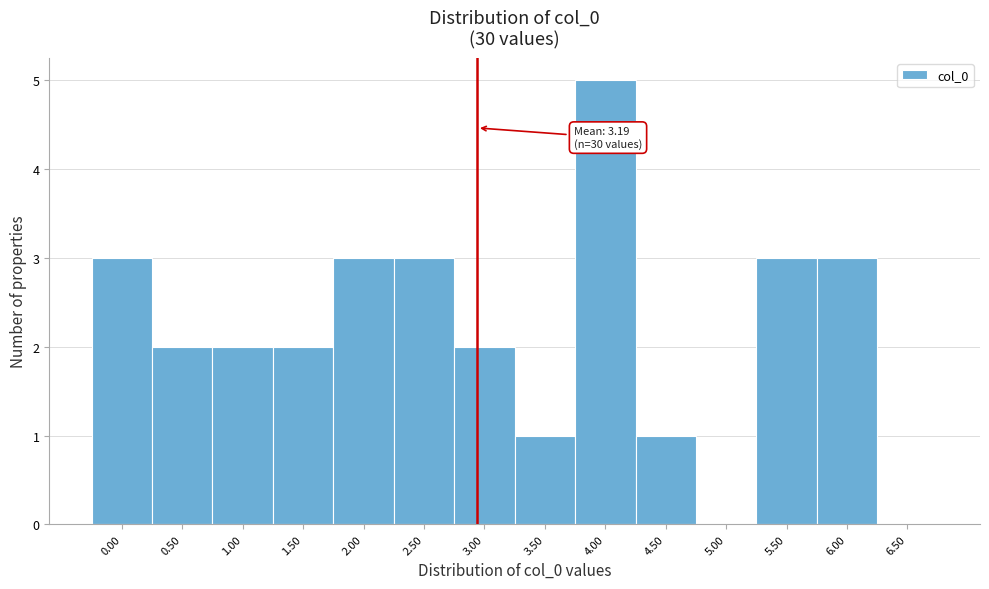

Reading left to right, transcribe all the data shown in this chart.

0.00=3	0.50=2	1.00=2	1.50=2	2.00=3	2.50=3	3.00=2	3.50=1	4.00=5	4.50=1	5.00=0	5.50=3	6.00=3	6.50=0